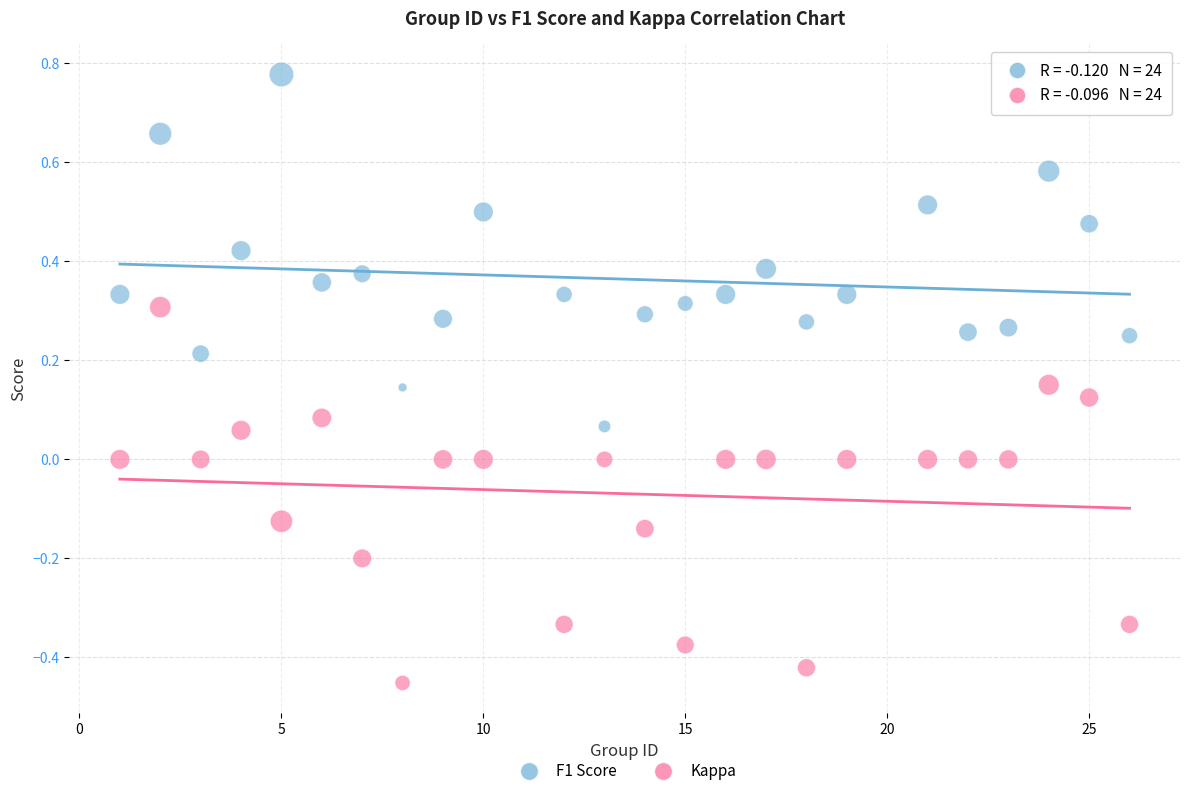

What are all the series names shown in the legend?

F1 Score, Kappa